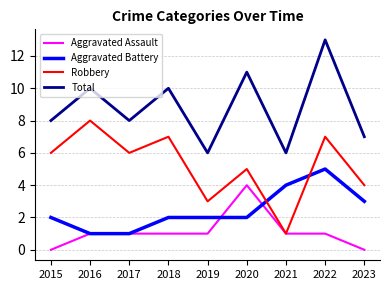

What value does the Total series have at 2020?

11